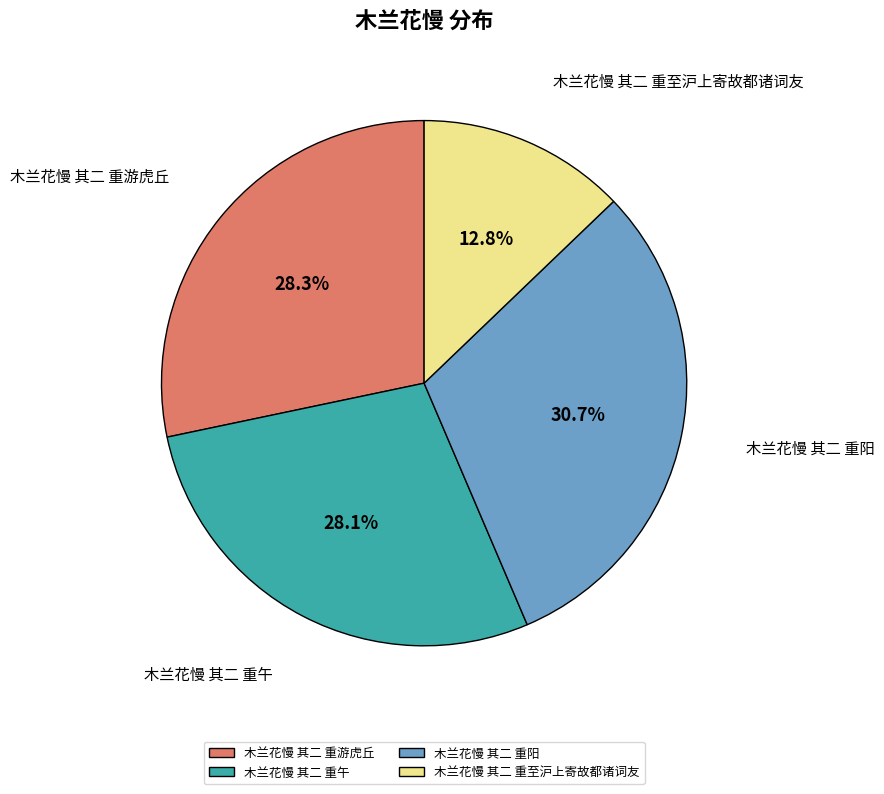

How many slices are in this pie chart?

4